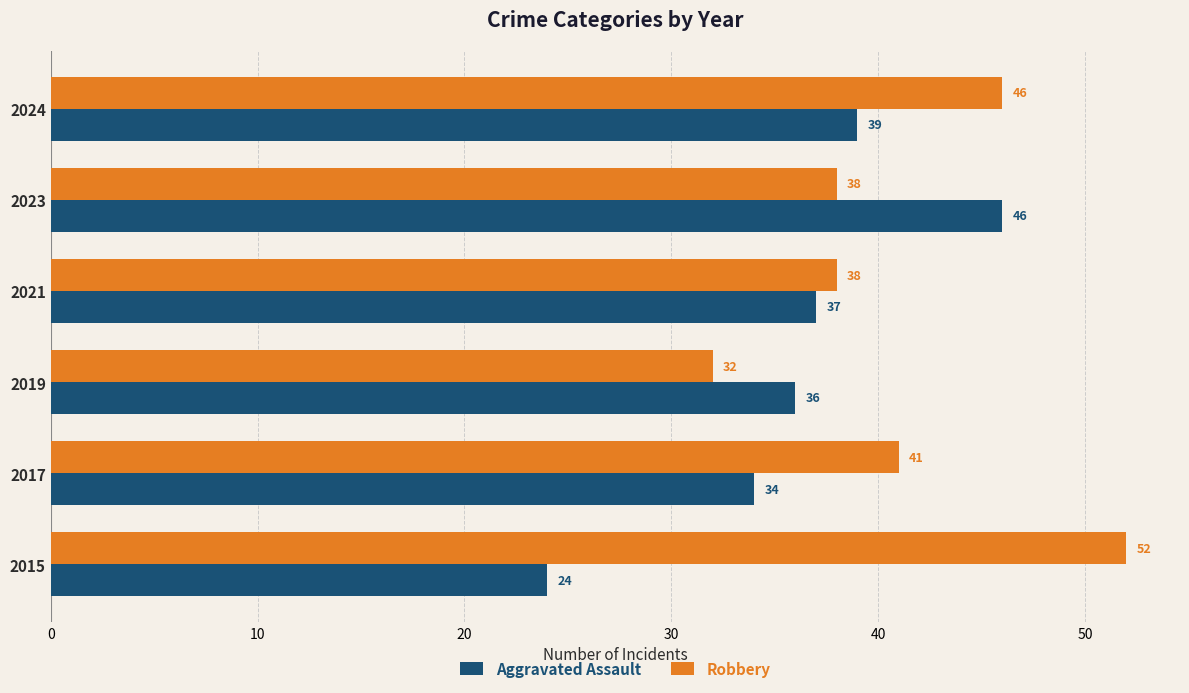

Is it true that Robbery equals 23 at 2017?

False